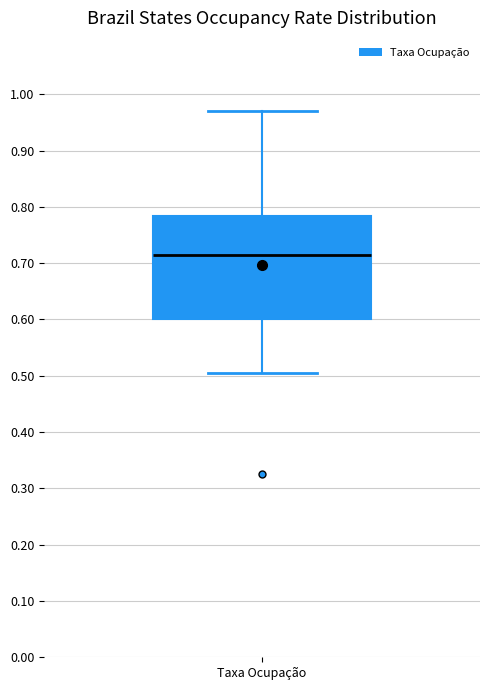

Where does the median line of the box for Taxa Ocupação sit on the y-axis? The values are not printed on the chart, so give them approximately, as read against the axis.

0.71